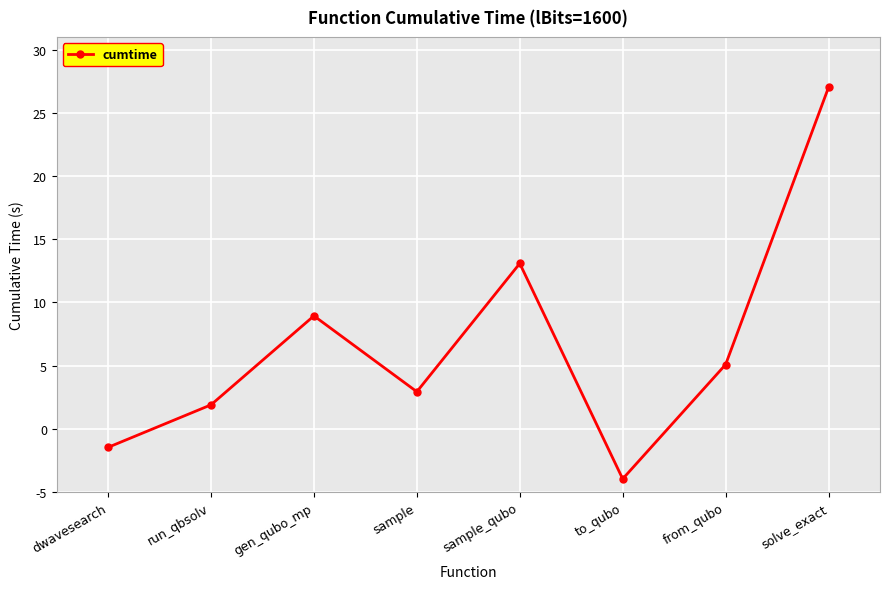

Rank the categories by value from lowest to highest.

to_qubo, dwavesearch, run_qbsolv, sample, from_qubo, gen_qubo_mp, sample_qubo, solve_exact